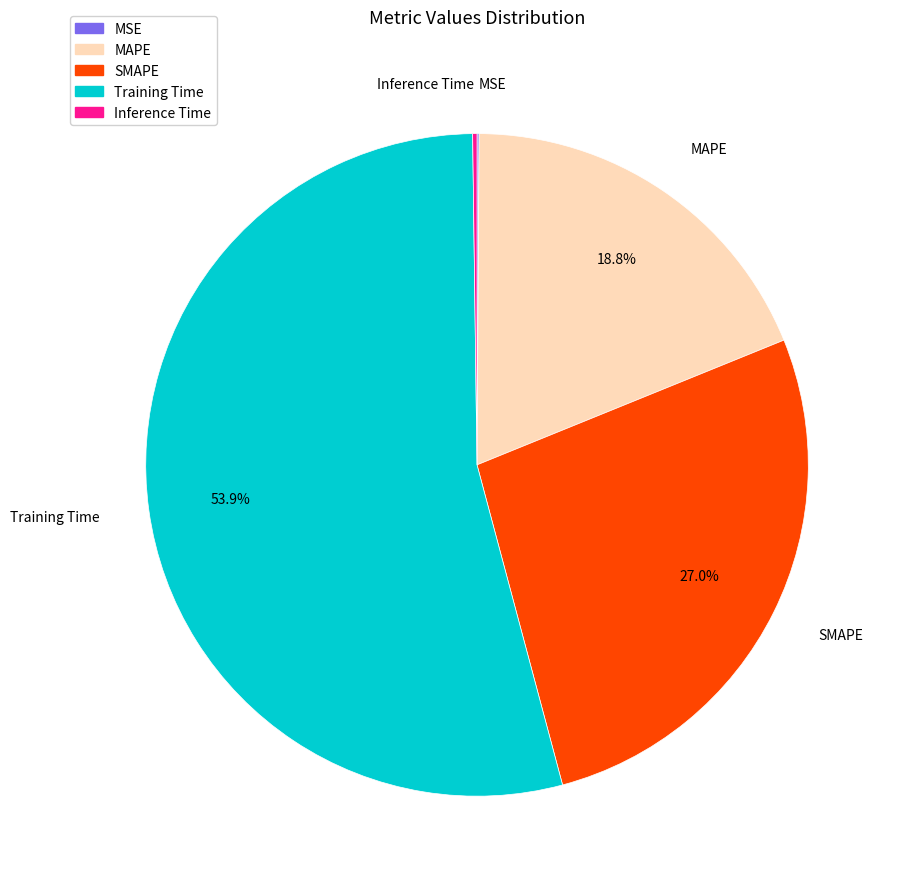

What percentage is the SMAPE slice, to the nearest percent?

27%